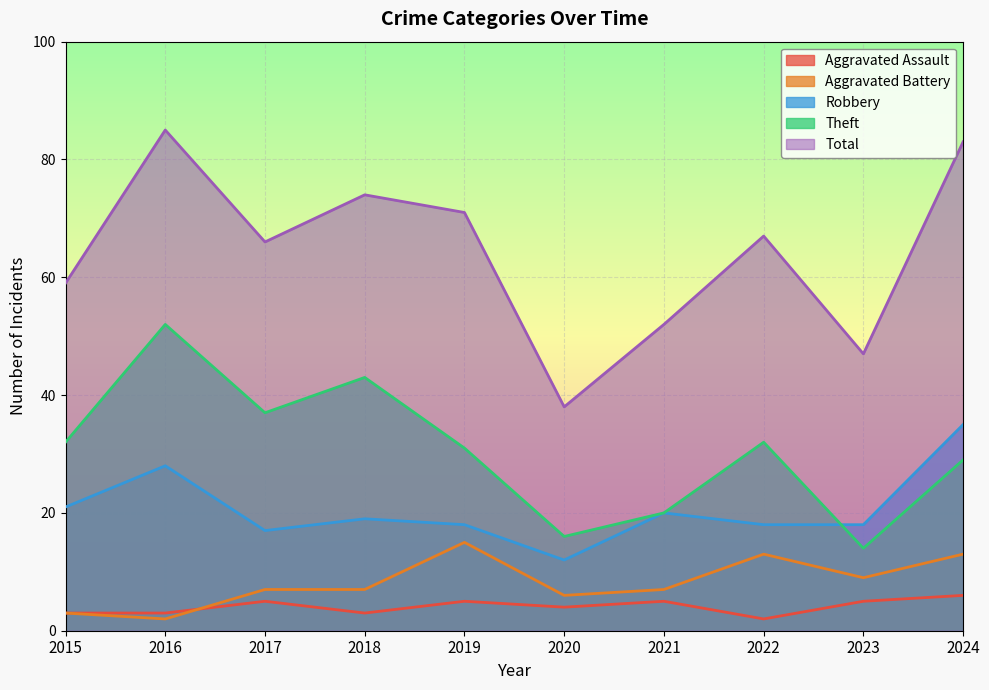

Between 2016 and 2021, which is larger?

2021